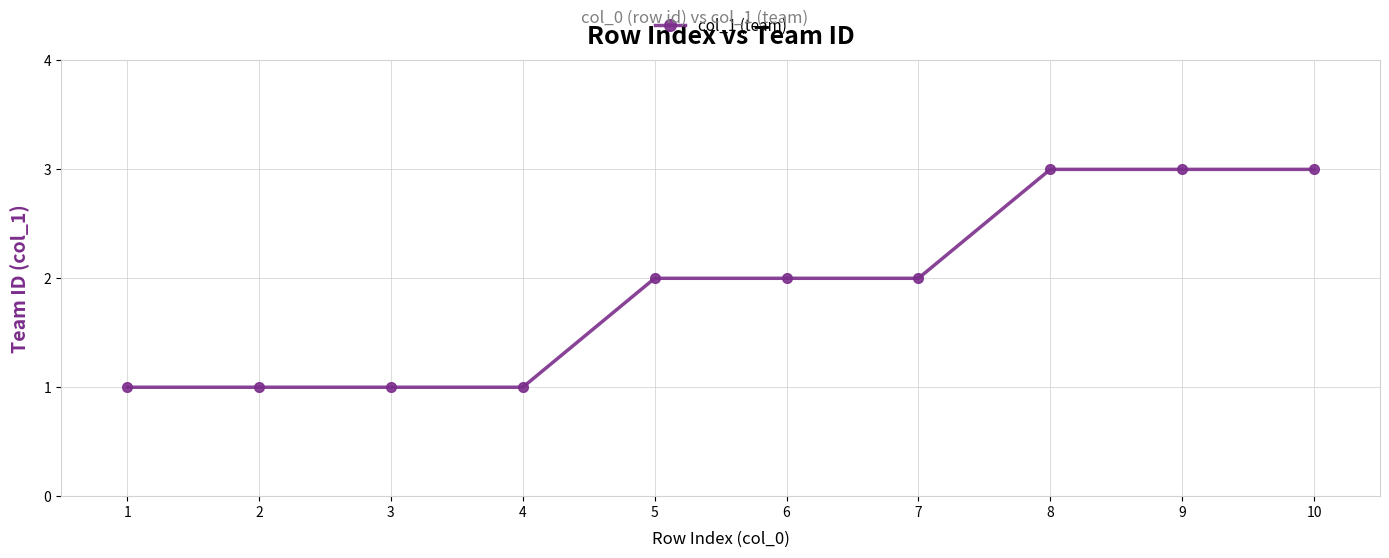

What is the smallest value displayed?

1